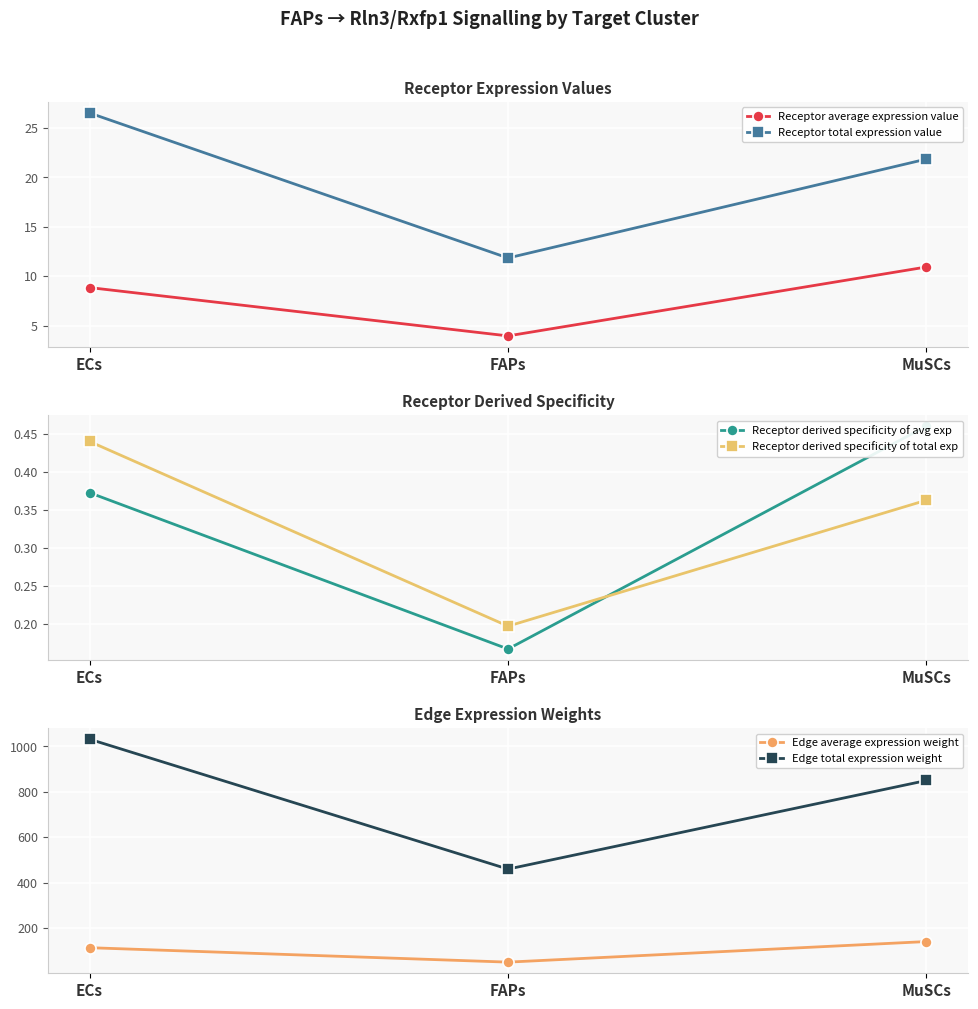

What is the difference between the Edge total expression weight values at MuSCs and ECs?

181.5